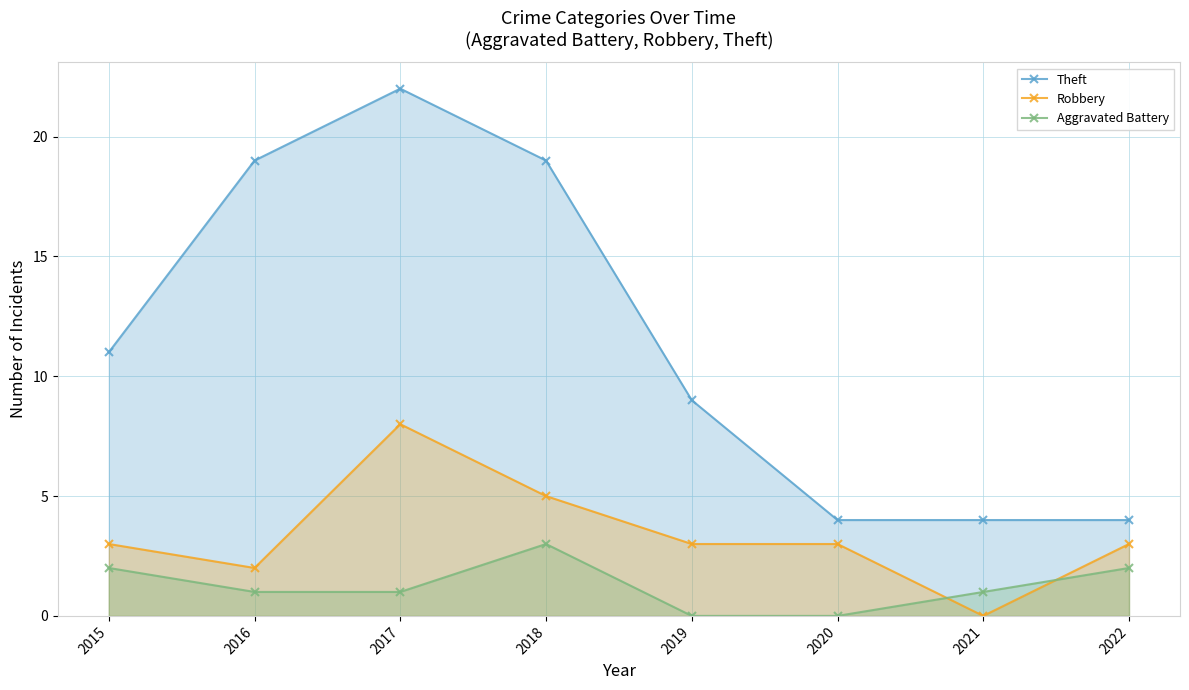

Which series has the largest range (max minus min)?

Theft